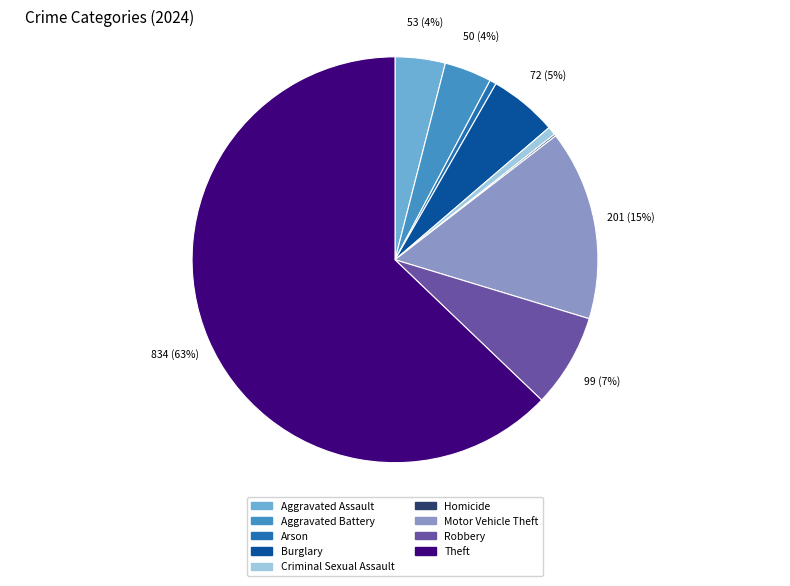

Between Arson and Robbery, which is larger?

Robbery